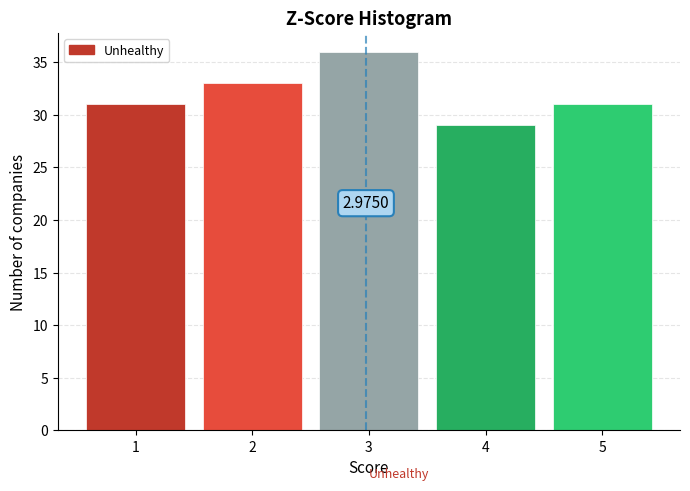

Over which range of the x-axis is the bar tallest?

2.5 to 3.5